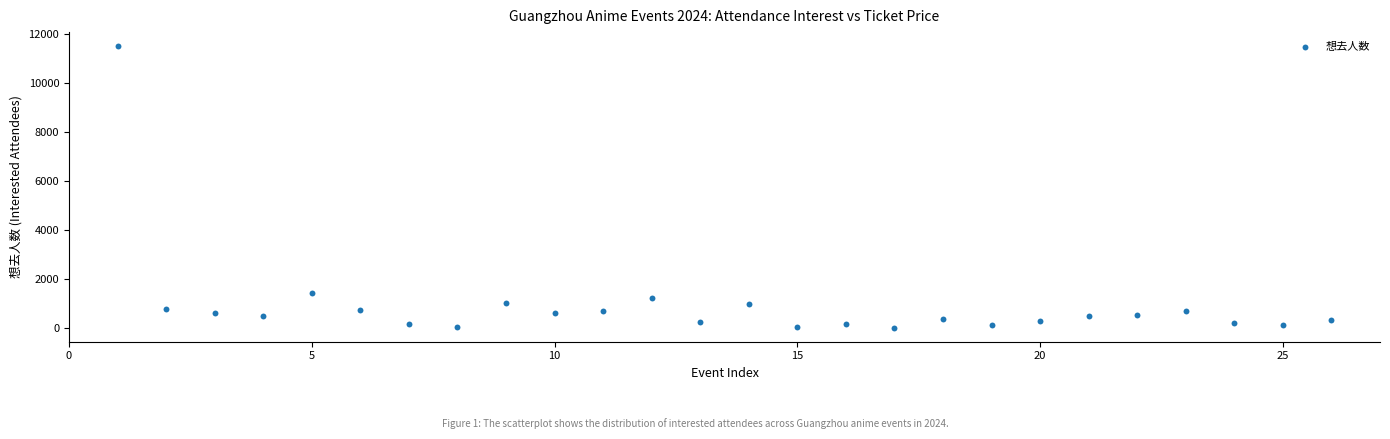

What Y value in the scatter plot is closest to 5763?

1442